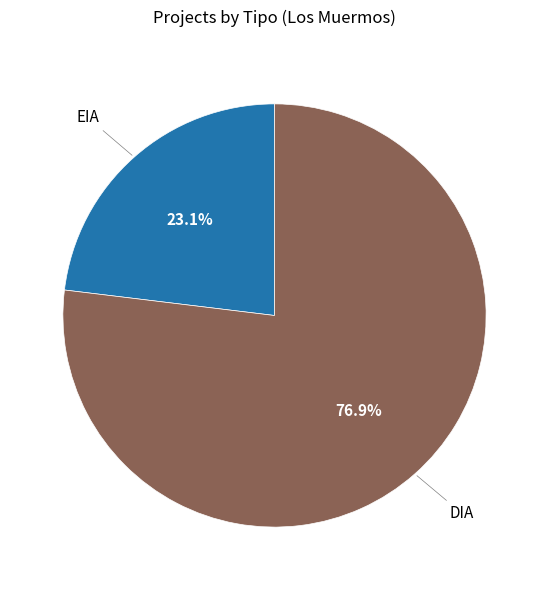

Which slice is the largest?

DIA